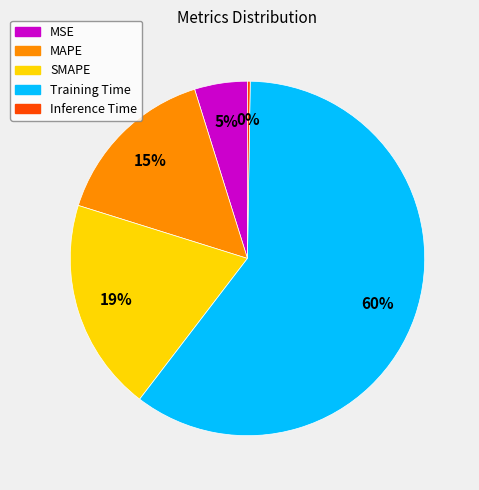

To the nearest percent, what percentage of the pie is SMAPE?

19%